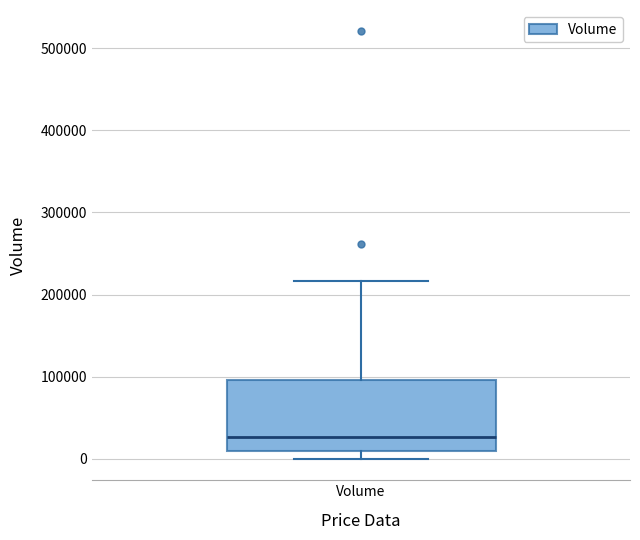

Transcribe this box plot: give where the median line is, the range the box spans, and where the two whiskers end, as read against the y-axis. The values are not printed on the chart, so give them approximately, as read against the axis.

median 30000, box 10000 to 100000, whiskers 0 to 220000